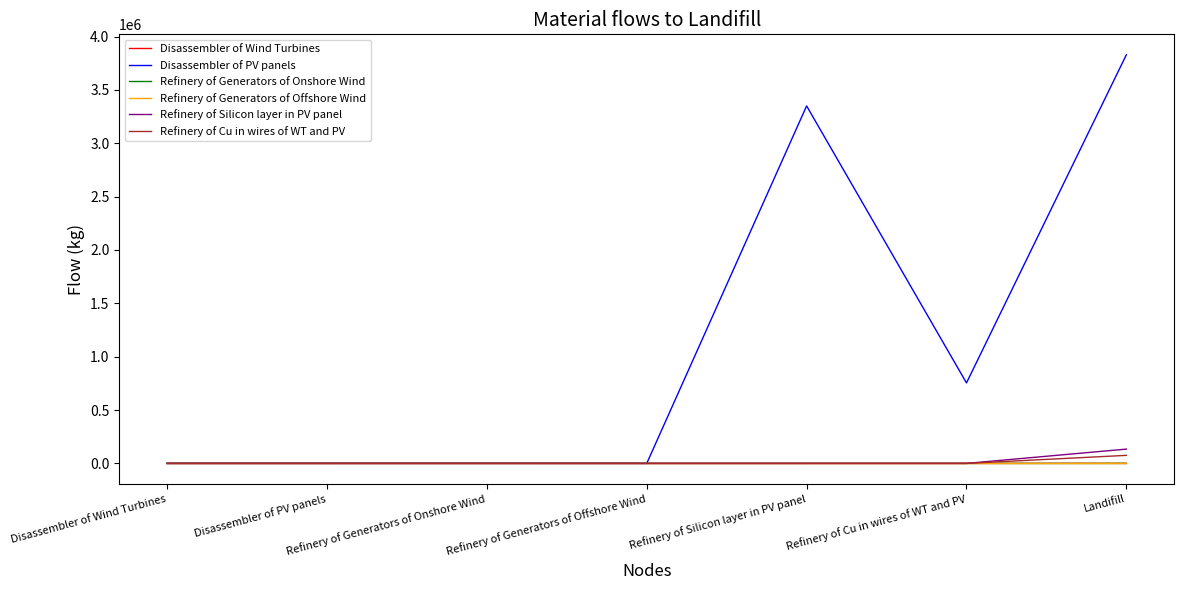

What is the difference between the second highest and minimum values in the Disassembler of Wind Turbines series?

97.1